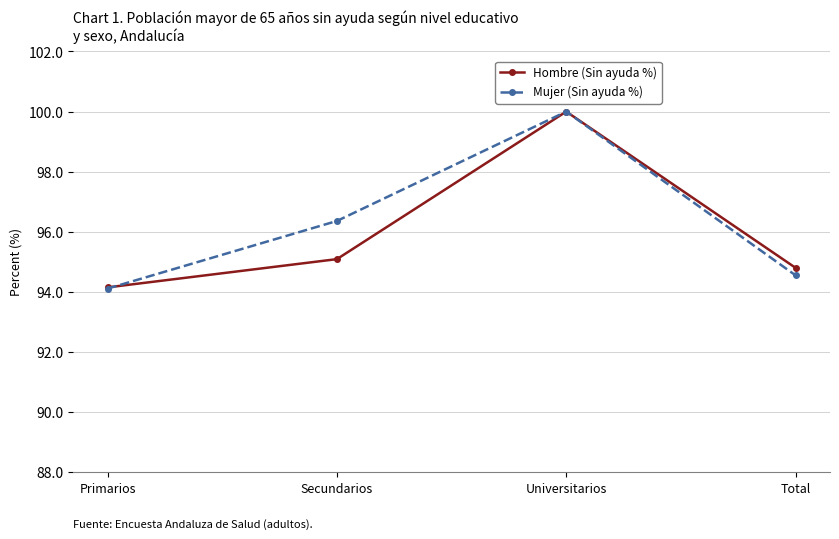

Which series changed the most between Secundarios and Universitarios?

Hombre (Sin ayuda %)